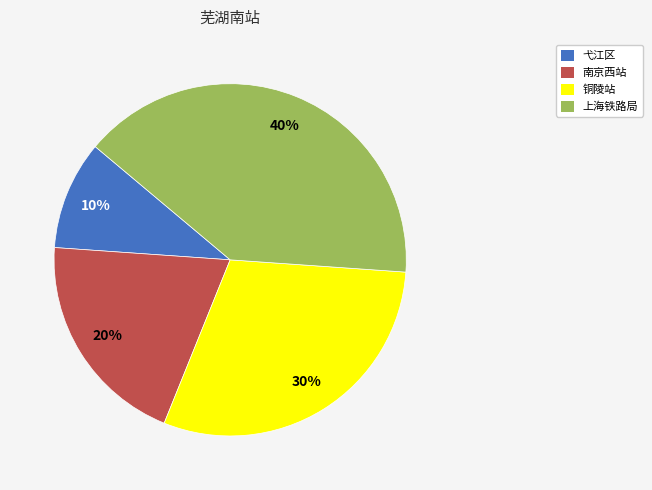

To the nearest percent, what portion does 南京西站 represent?

20%